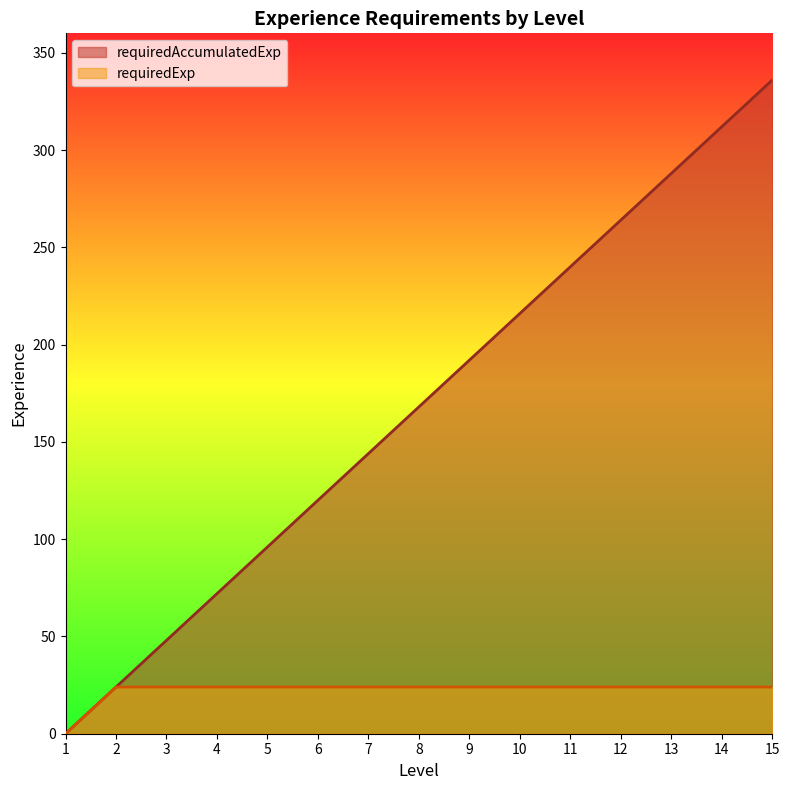

Reading left to right, what are all the values shown in this chart?

requiredAccumulatedExp: 1=0	2=24	3=48	4=72	5=96	6=120	7=144	8=168	9=192	10=216	11=240	12=264	13=288	14=312	15=336
requiredExp: 1=0	2=24	3=24	4=24	5=24	6=24	7=24	8=24	9=24	10=24	11=24	12=24	13=24	14=24	15=24